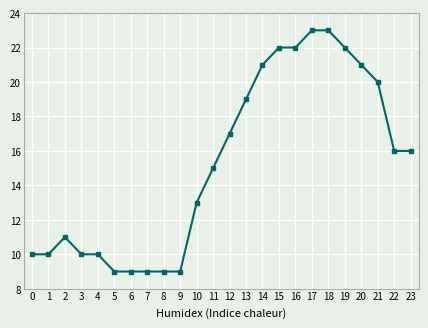

Count the number of data series in this chart.

1